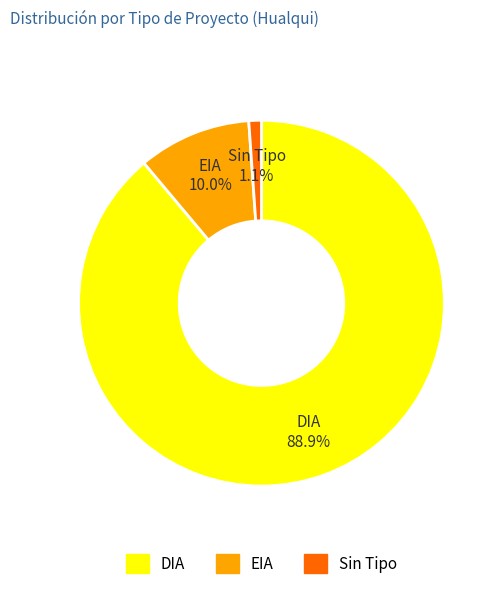

How many slices are in this pie chart?

3